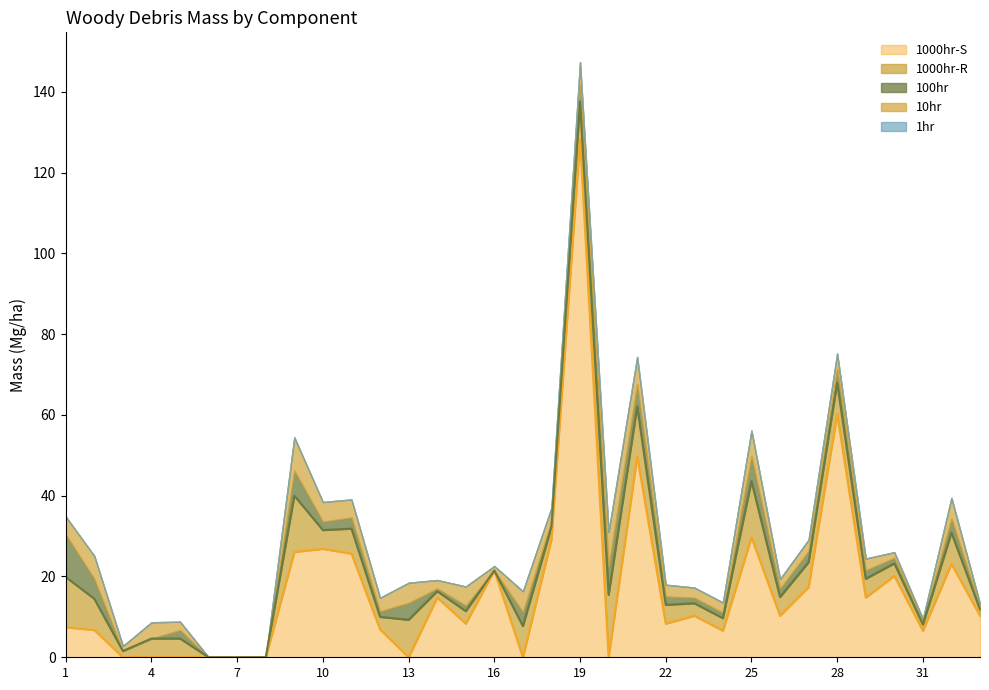

True or false: 1hr_mass has a value of 0.0 at 30.

True